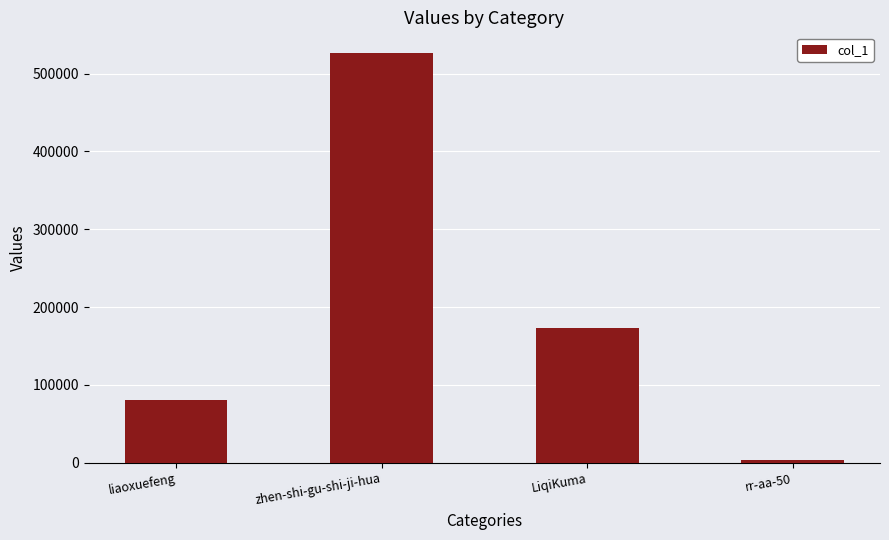

Is it true that the value at zhen-shi-gu-shi-ji-hua is 526577?

True